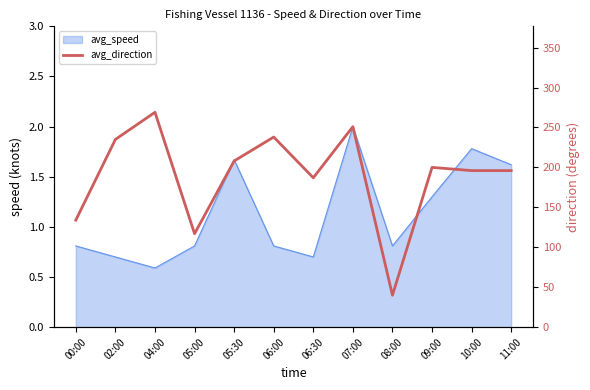

List the labels in order of value, smallest first.

08:00, 05:00, 00:00, 06:30, 10:00, 11:00, 09:00, 05:30, 02:00, 06:00, 07:00, 04:00